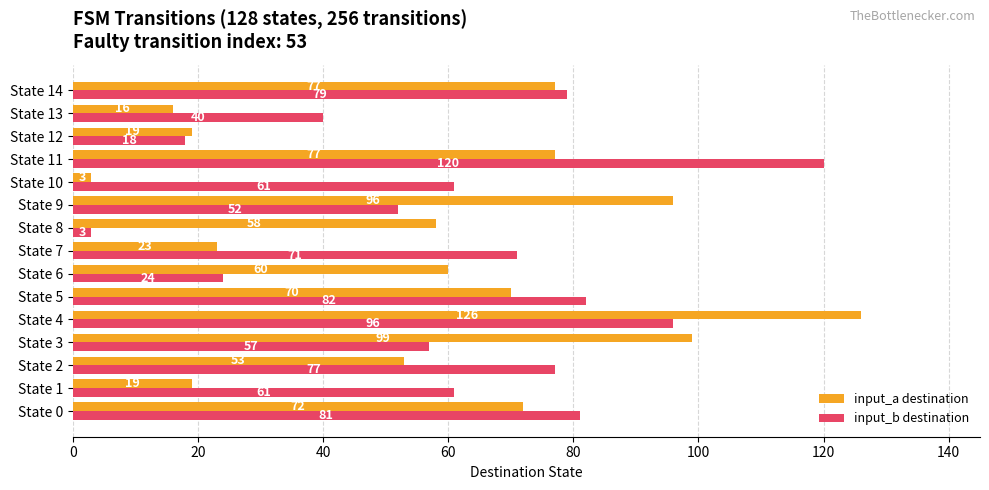

What is the difference between the maximum and minimum values in the input_a destination series?

123